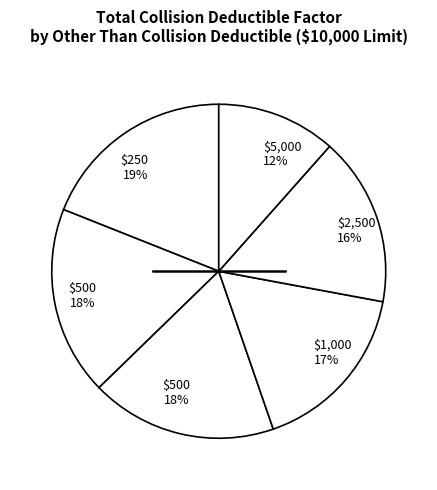

Is there any slice that represents more than half of the pie?

No